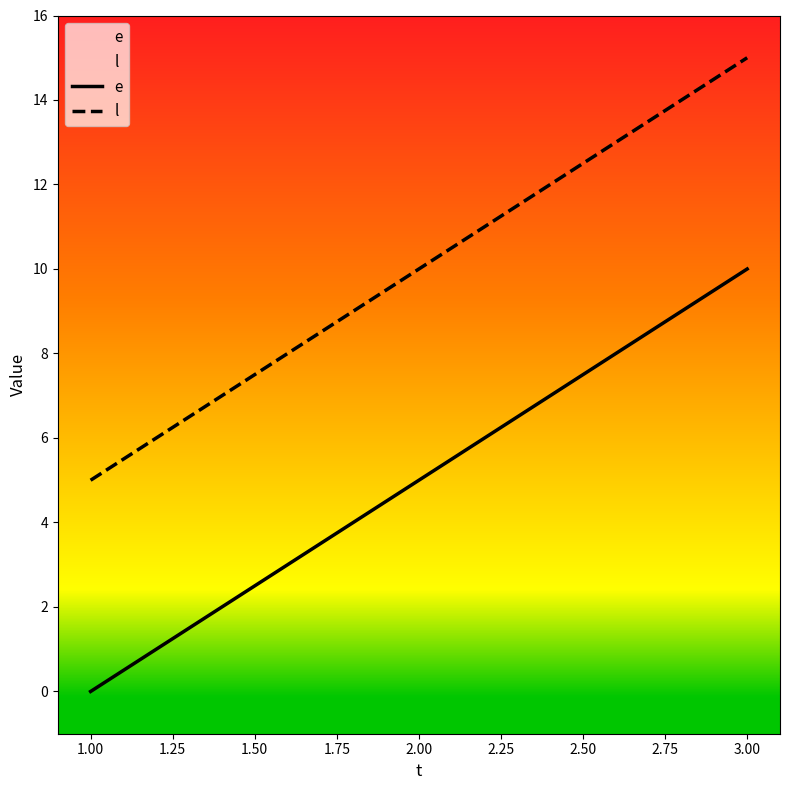

Reading left to right, list all the values displayed in this chart.

e: 1.00=0	2.00=5	3.00=10
l: 1.00=5	2.00=10	3.00=15